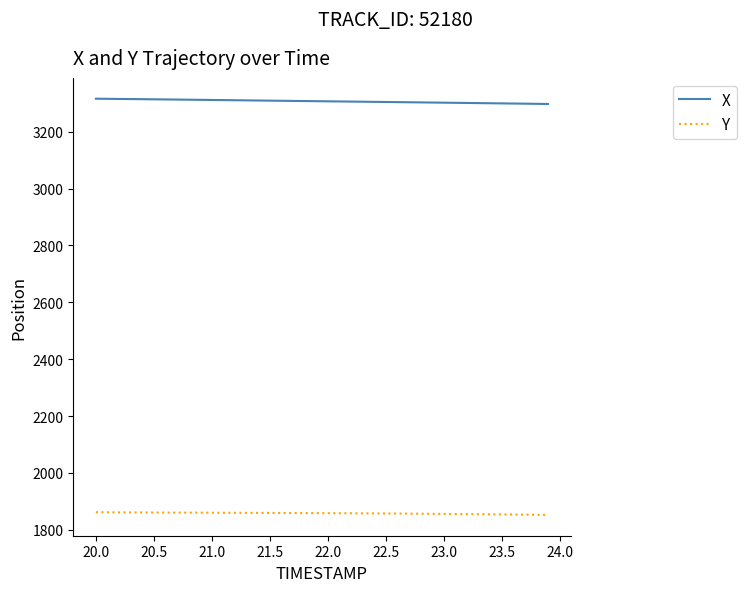

Is this an area chart (filled region under the line)?

No